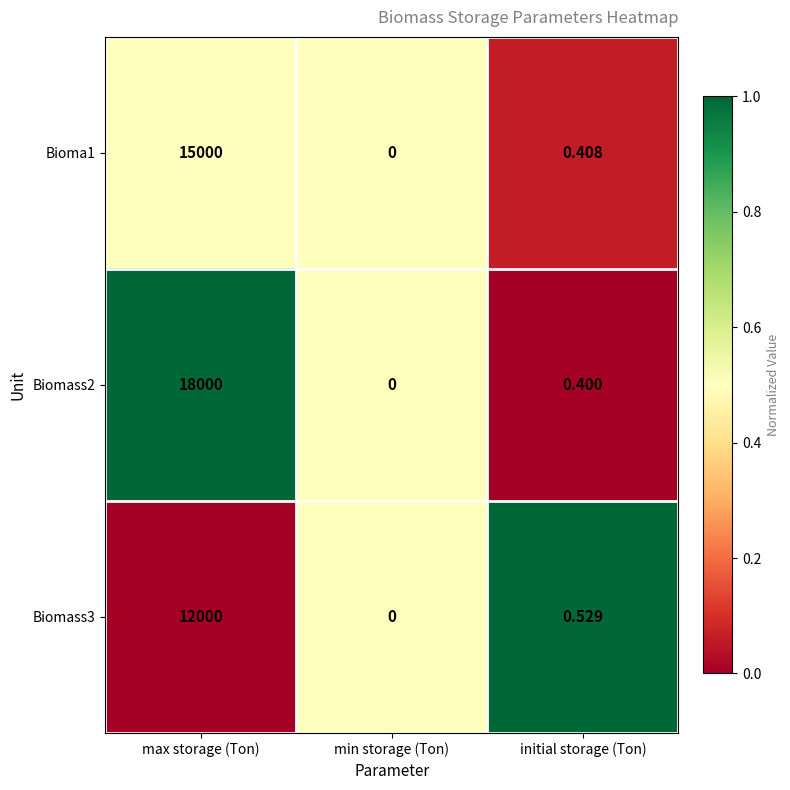

Is the value of Biomass2 at max storage (Ton) greater than the value of Bioma1 at initial storage (Ton)?

Yes